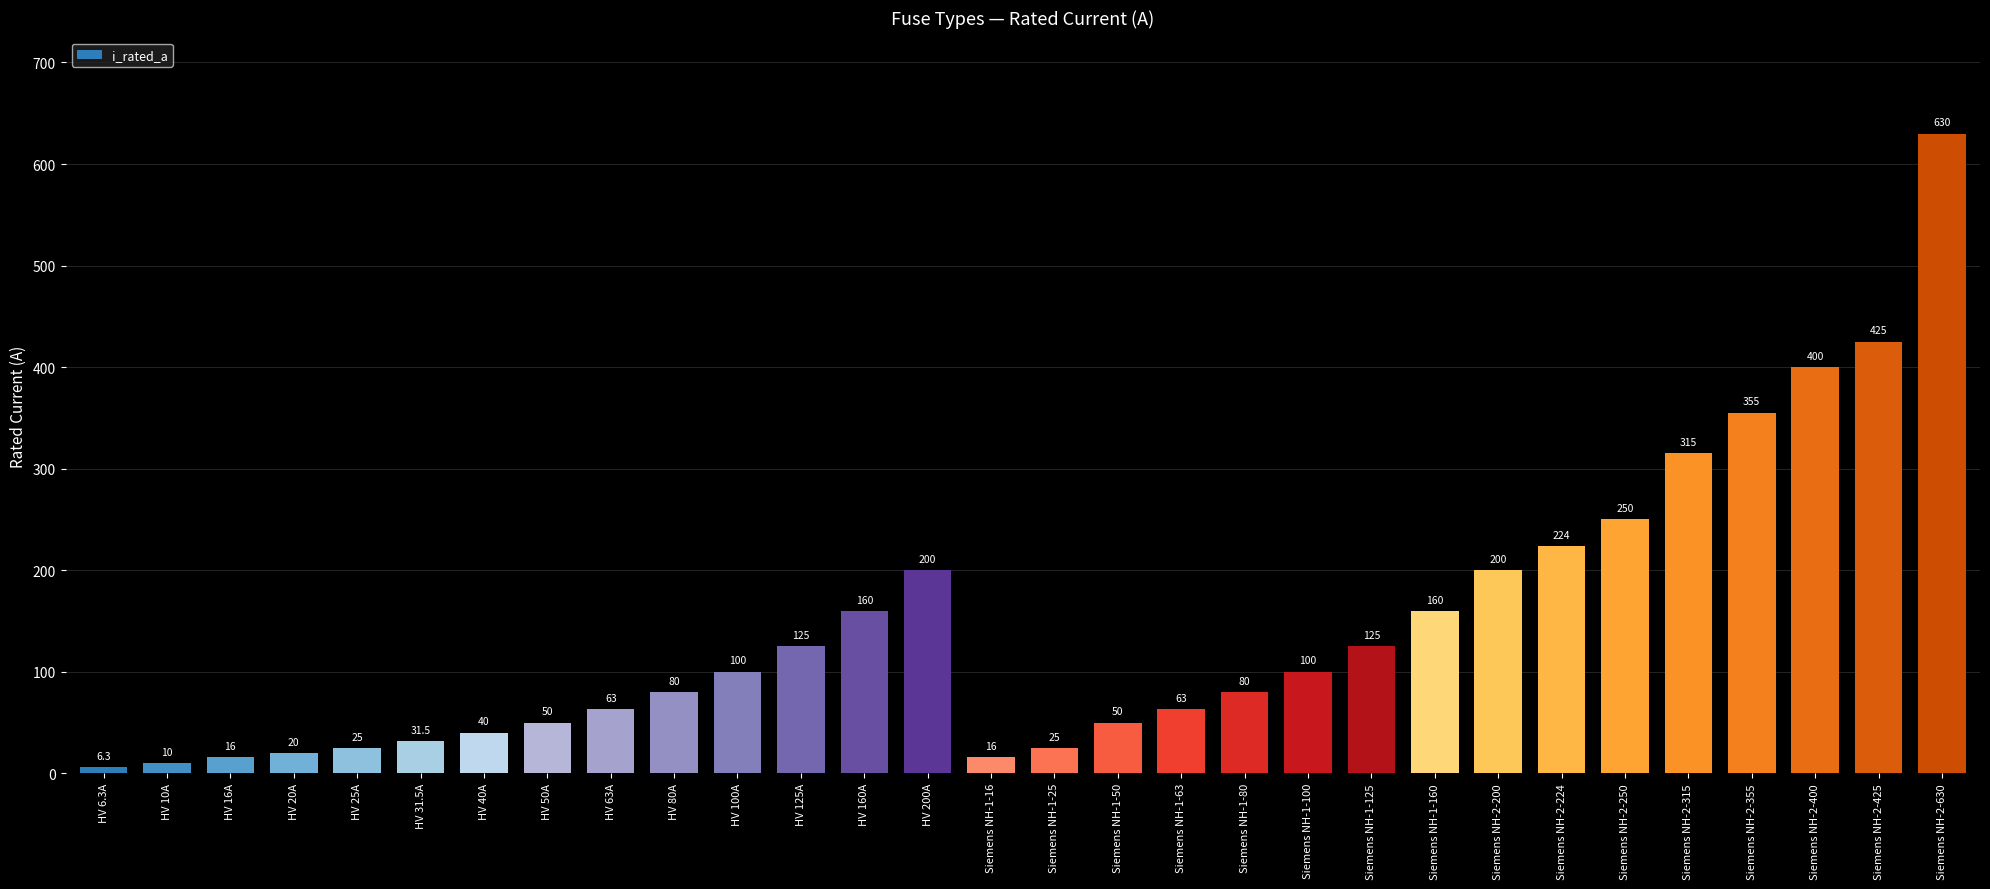

How many bars are there in total?

30